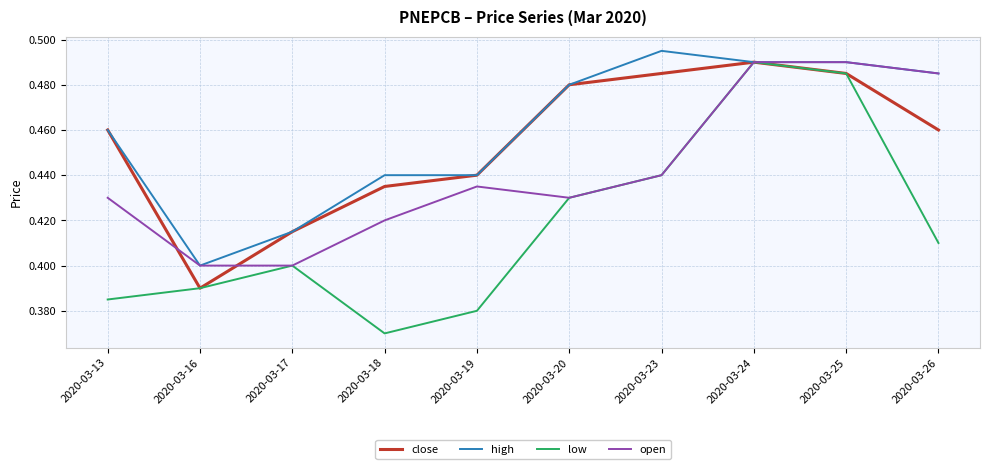

Is it true that open equals 0.4 at 2020-03-16?

True